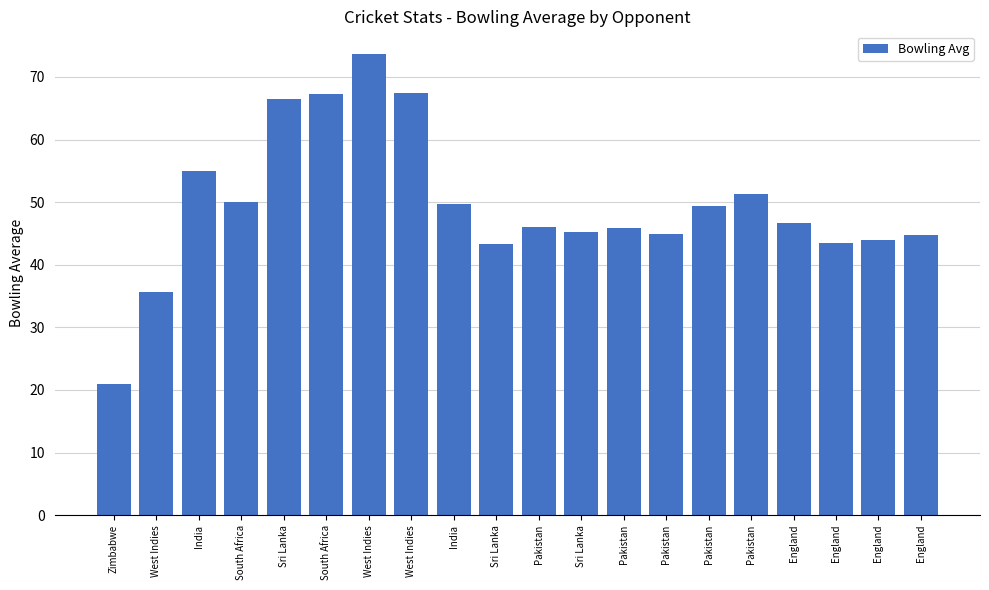

Does the chart contain any negative values?

No